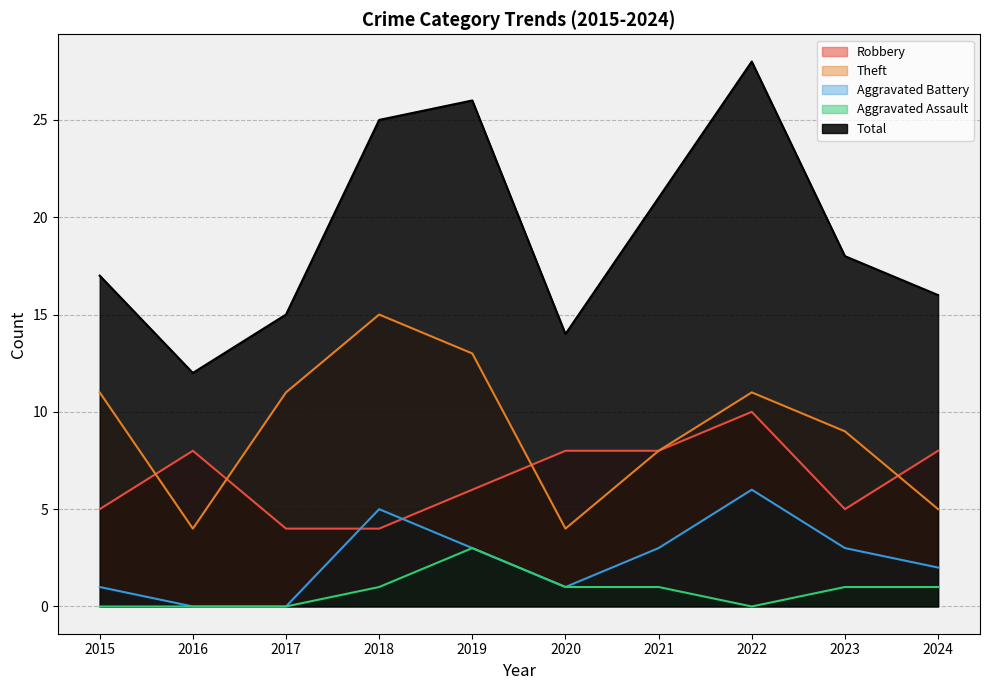

At which category does the chart reach its minimum across all series?

2016